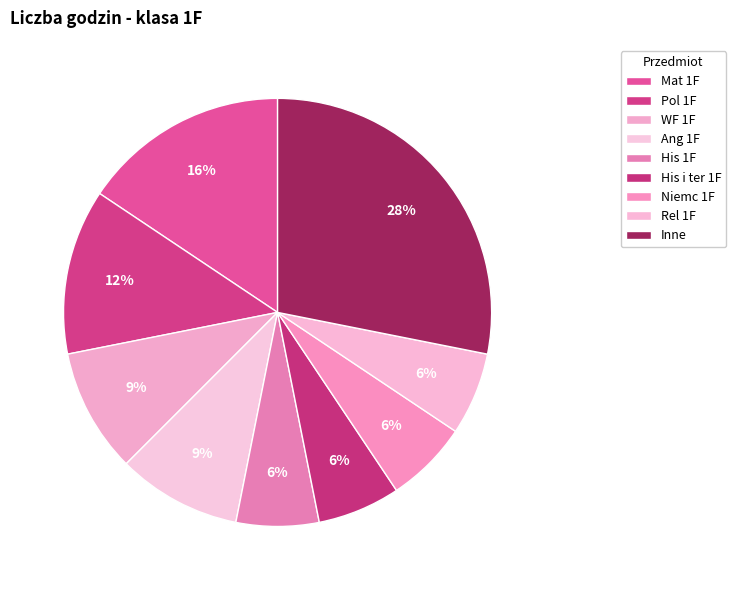

Count the number of slices in the pie.

9